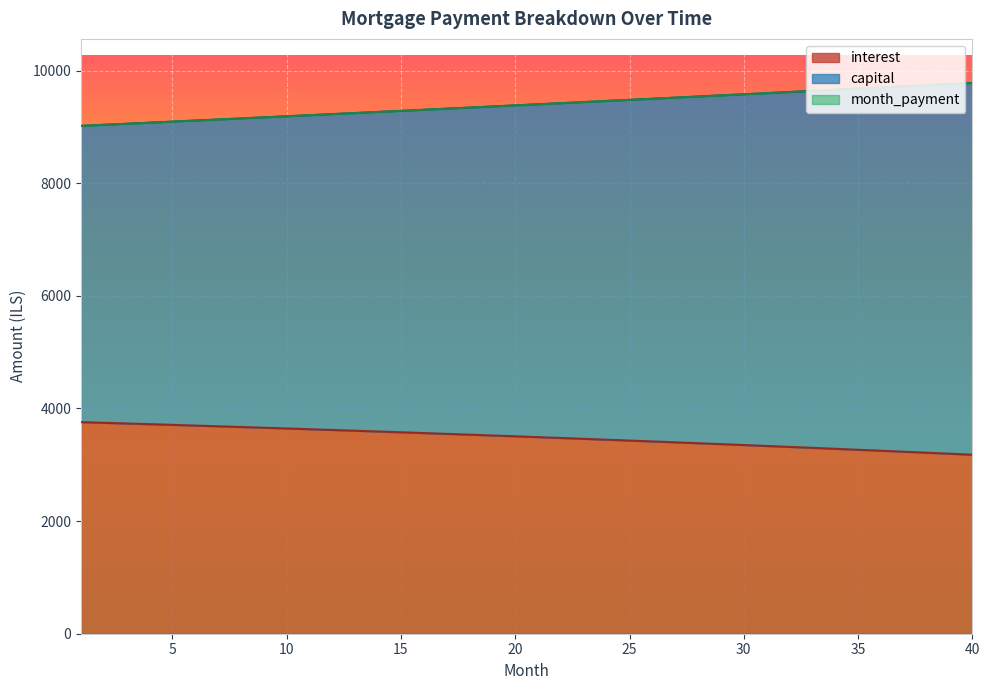

Where does the interest series first go above 3505?

1